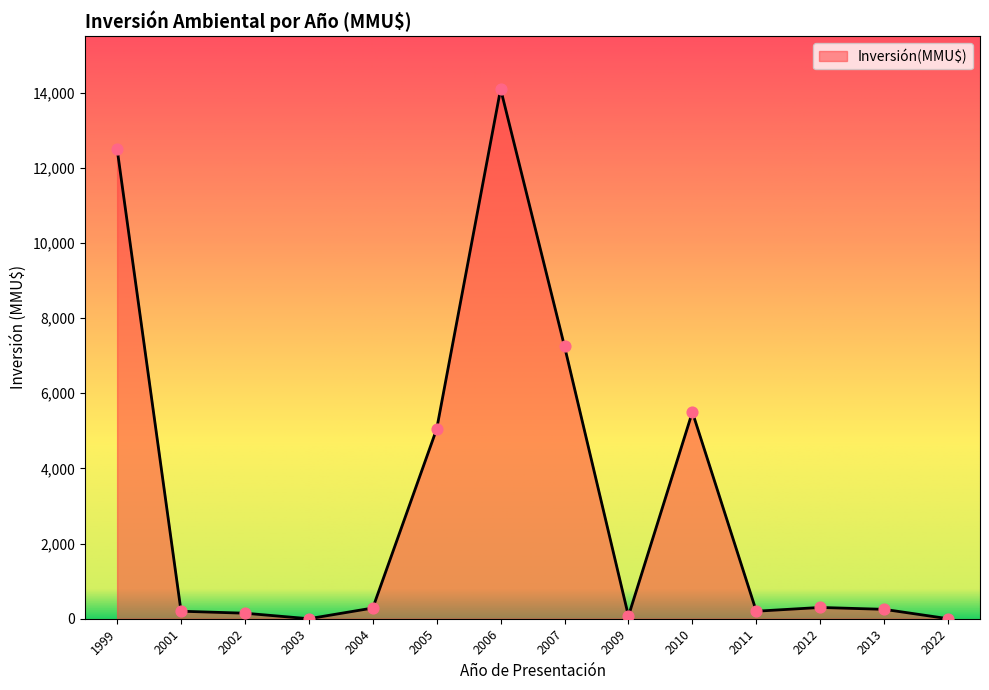

Between 1999 and 2001, which is larger?

1999